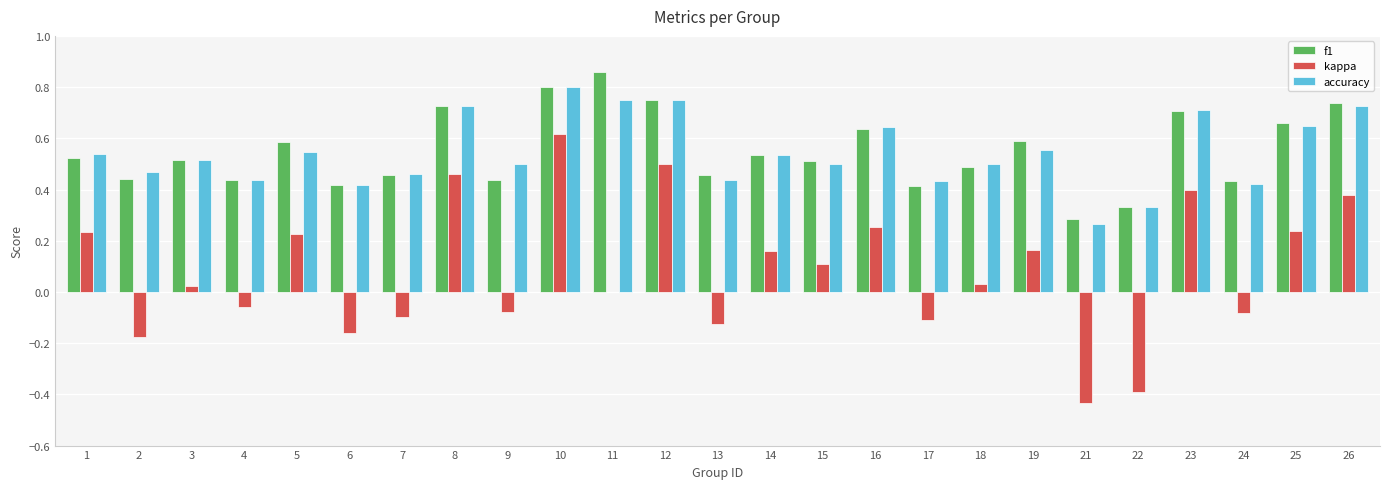

The value of accuracy at 11 is 0.5. True or false?

False